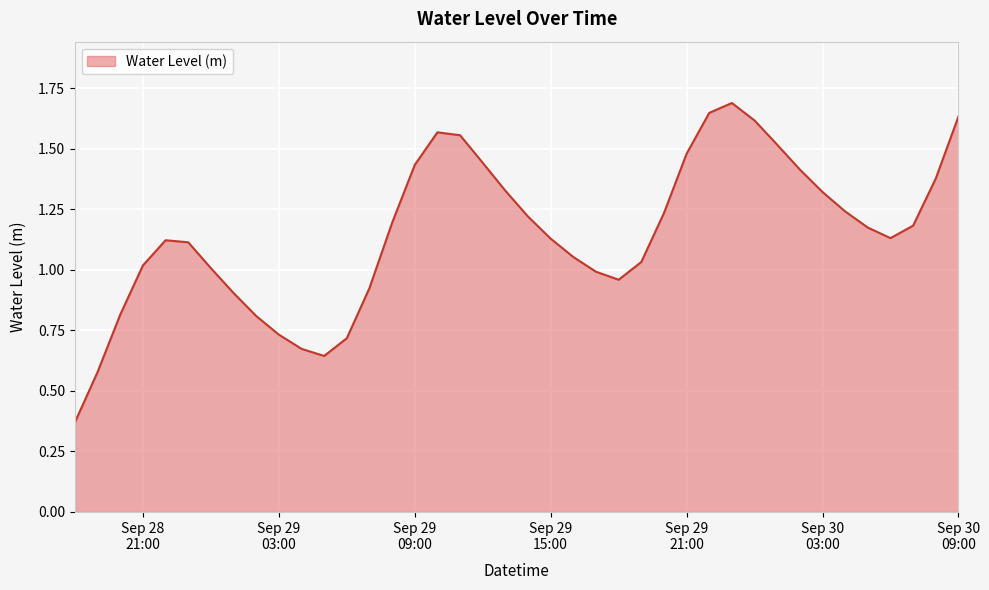

What is the maximum value shown in the chart?

1.7